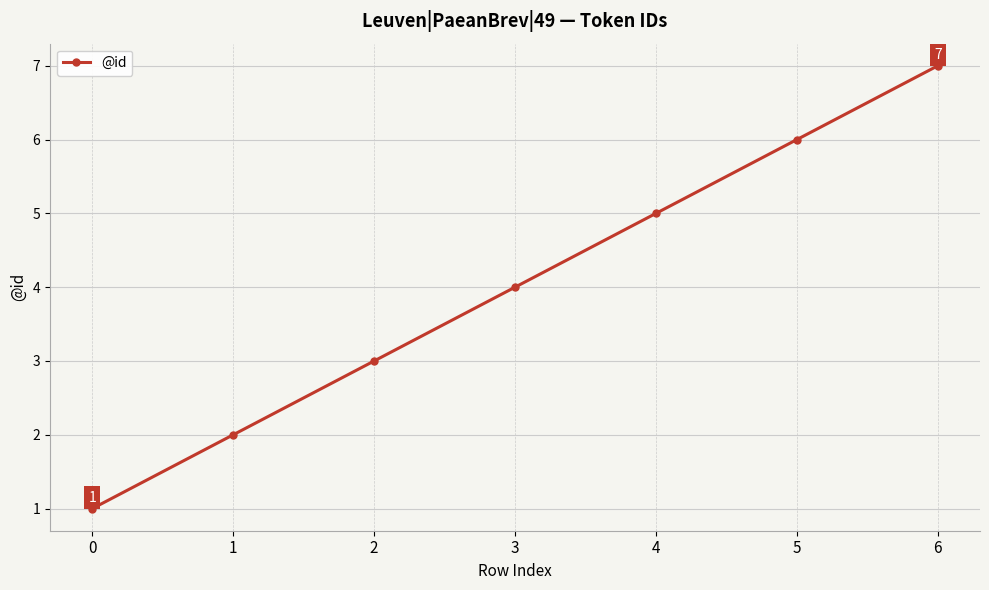

How many data points does each series have?

7